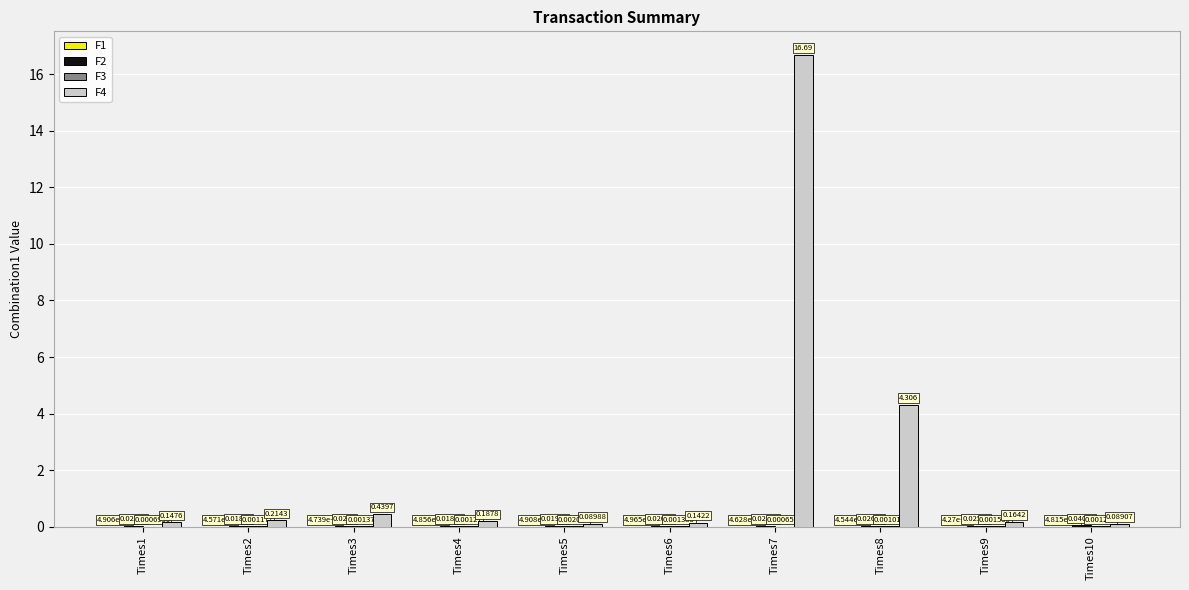

Between Times2 and Times7, which series saw the biggest shift?

F4